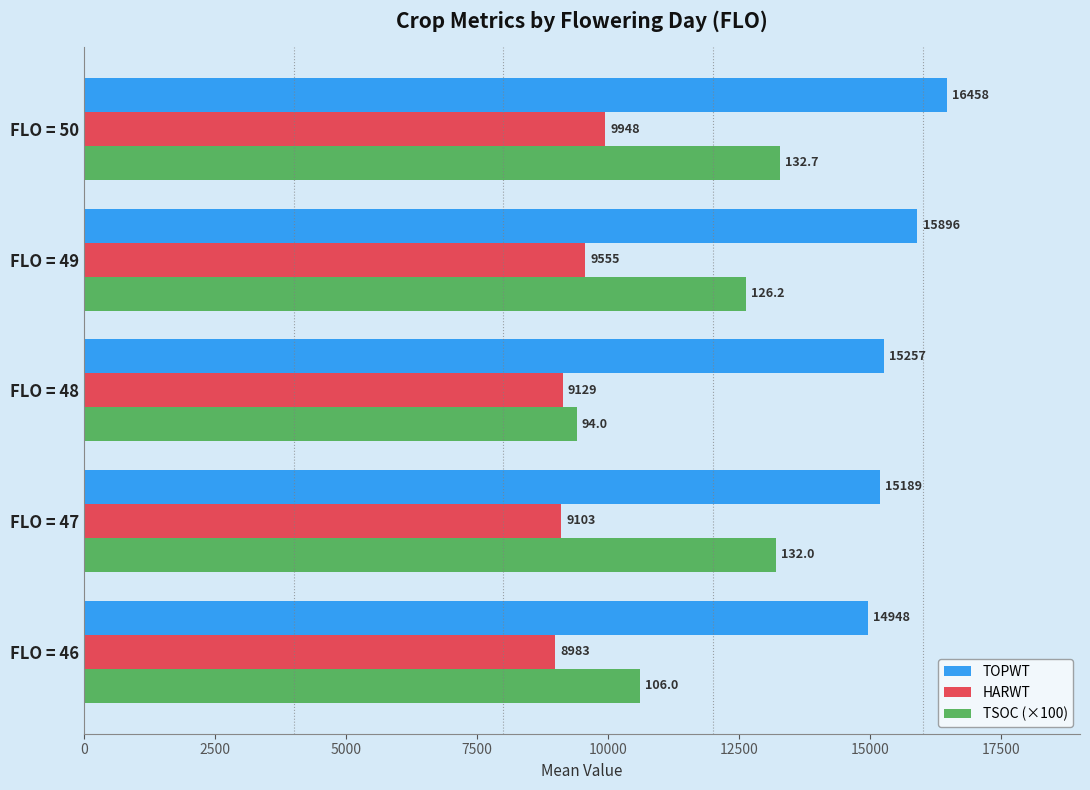

Read the TSOC (×100) value at FLO = 50.

13270.0